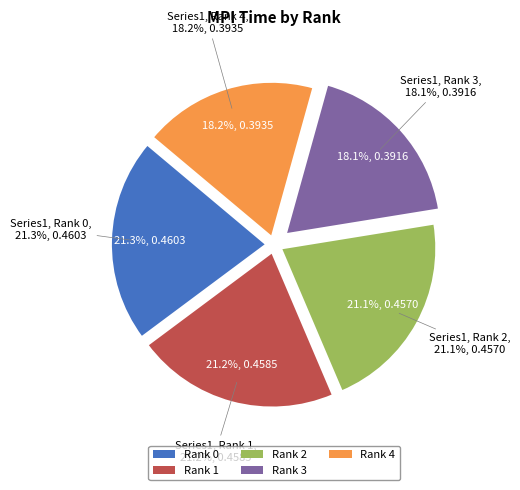

Is it true that Rank 2 is 21% of the pie?

True